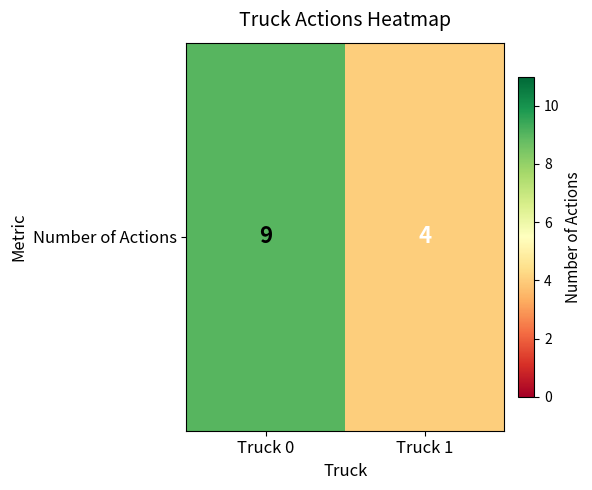

The chart shows a value of 9 at Truck 0. True or false?

True